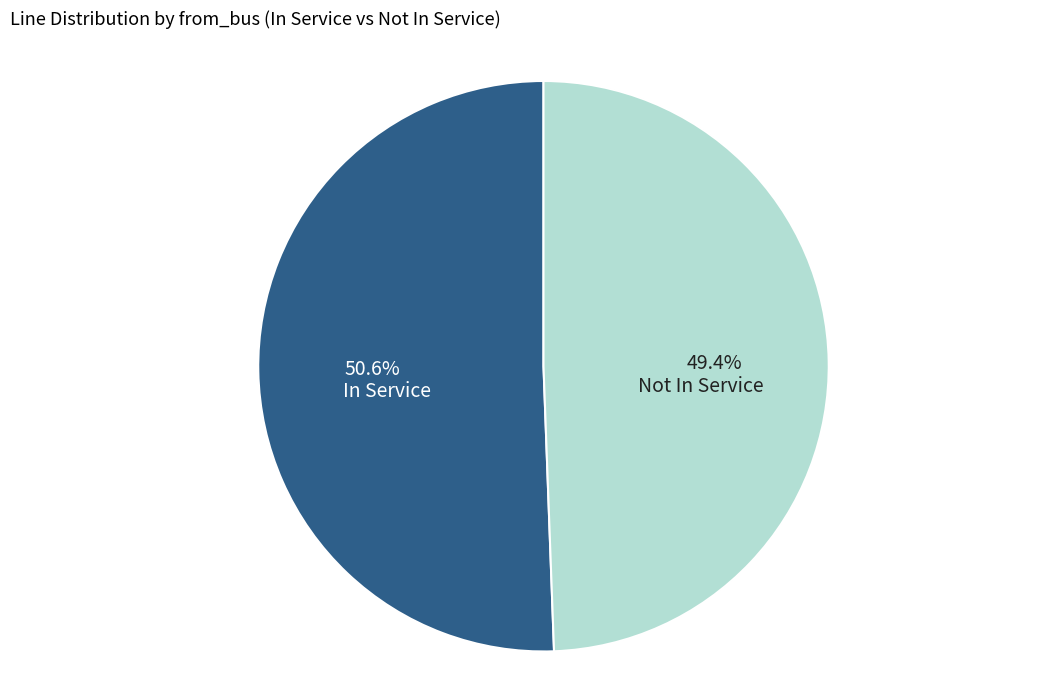

Is there any slice that represents more than half of the pie?

Yes